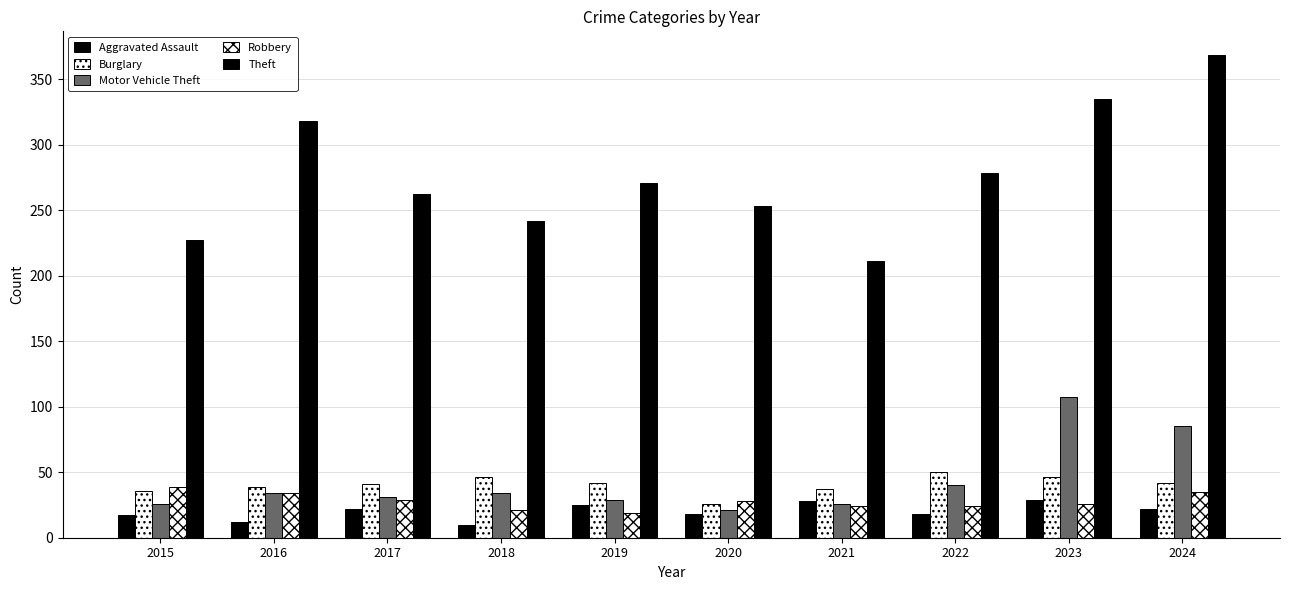

Which category has the lowest value across all series?

2018